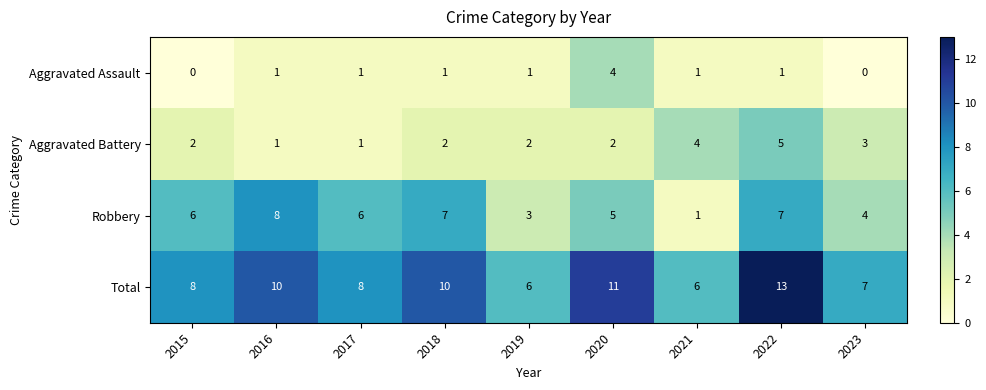

What is the highest value of the Aggravated Assault series?

4